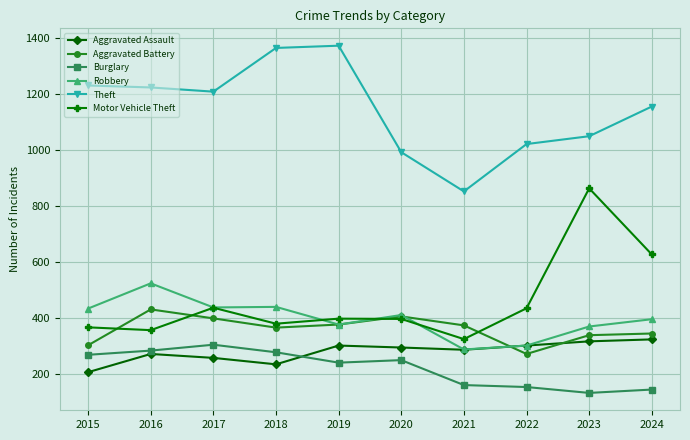

What is the lowest value of the Robbery series?

289